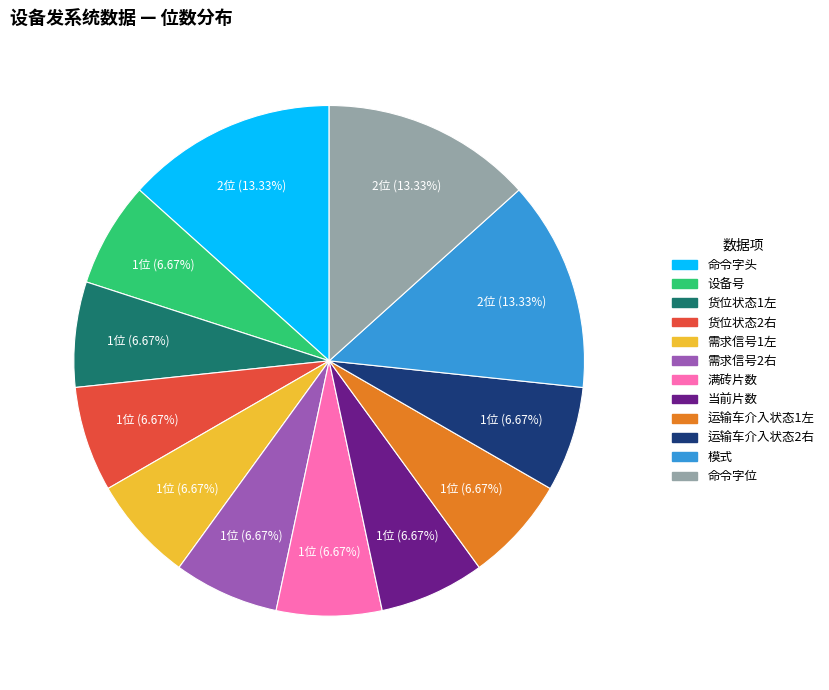

The 命令字位 slice represents 13% of the pie. True or false?

True